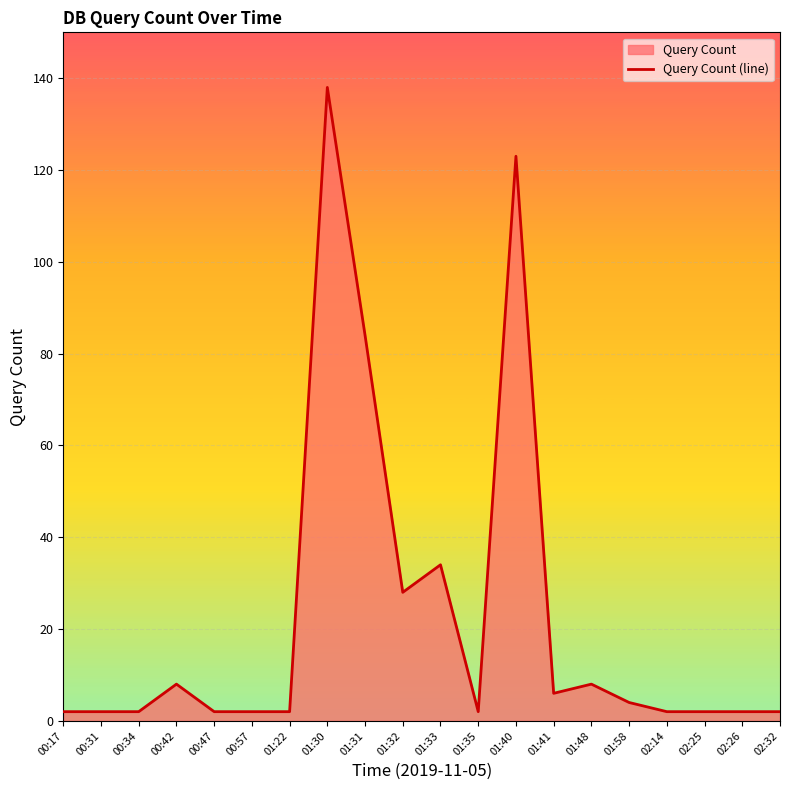

True or false: the data has more than 1 interior local peaks.

True